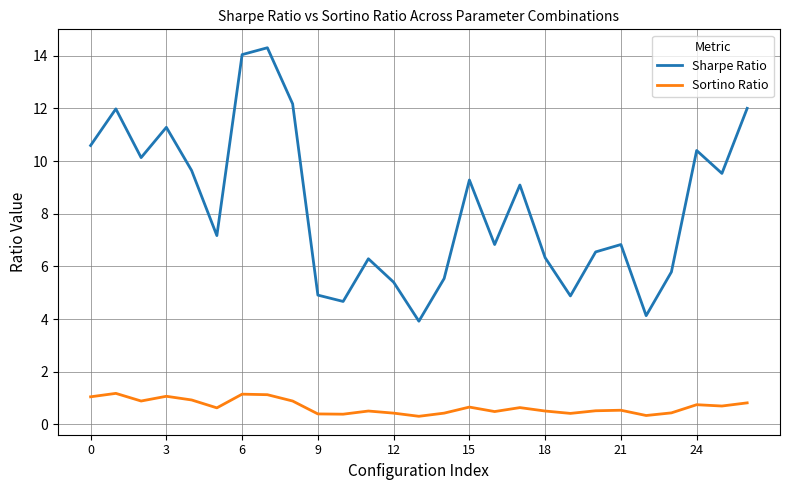

Rank the series by their maximum value, from highest to lowest.

Sharpe Ratio, Sortino Ratio